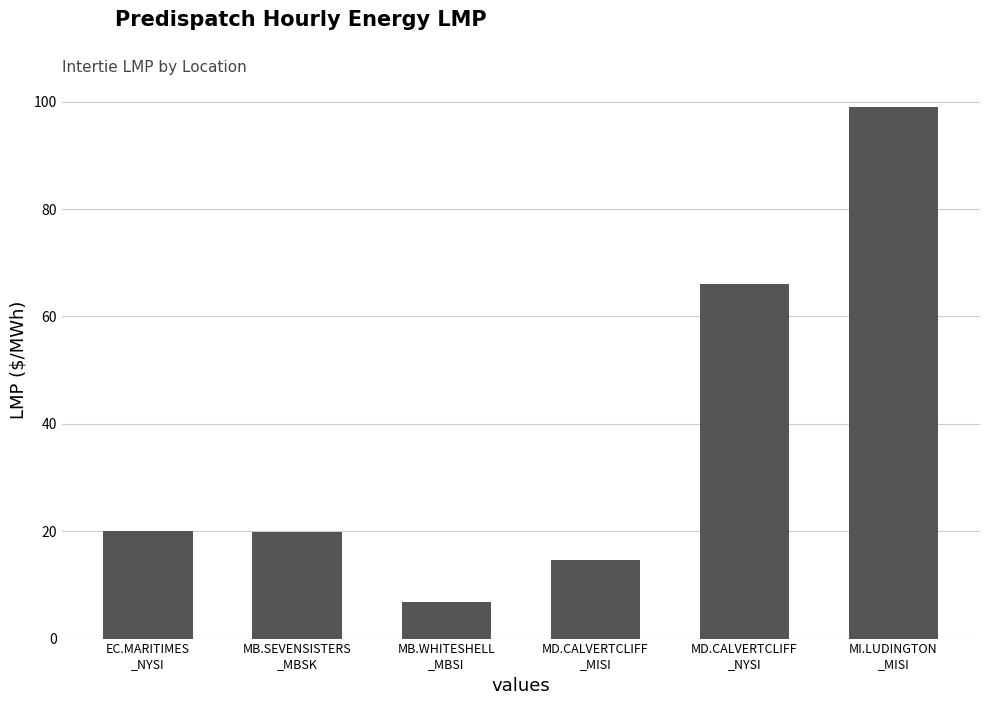

The chart shows a value of 11.5 at MB.SEVENSISTERS
_MBSK. True or false?

False